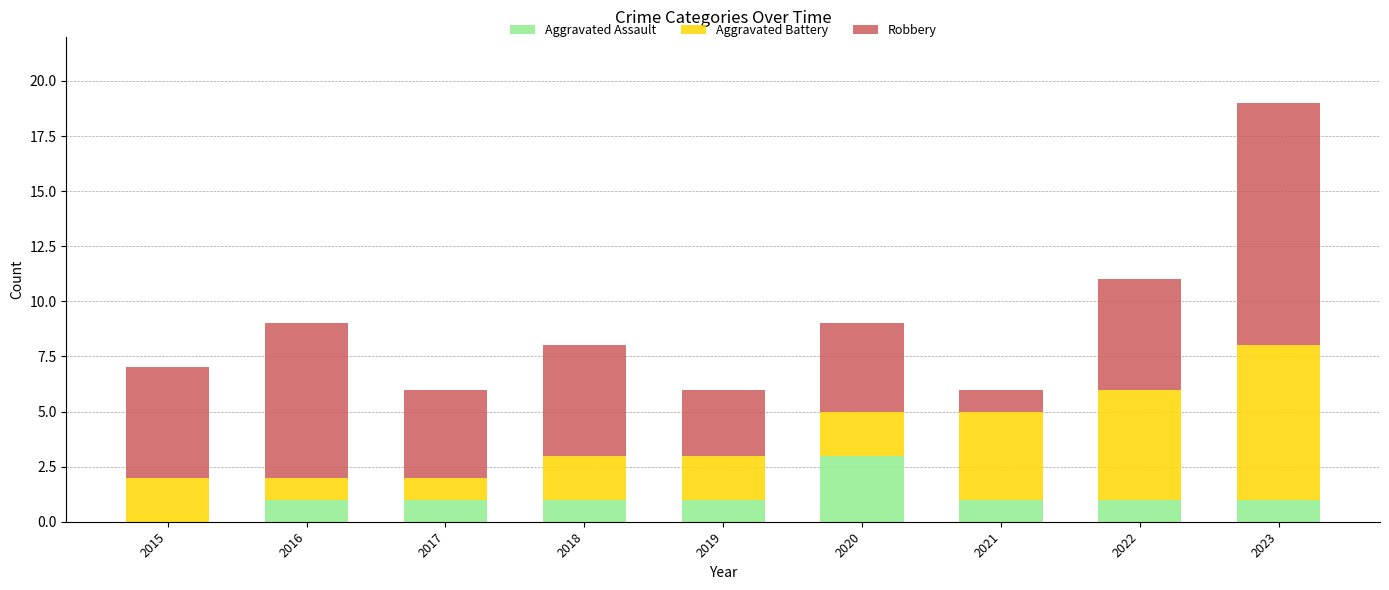

Is it true that Aggravated Assault equals 1 at 2019?

True